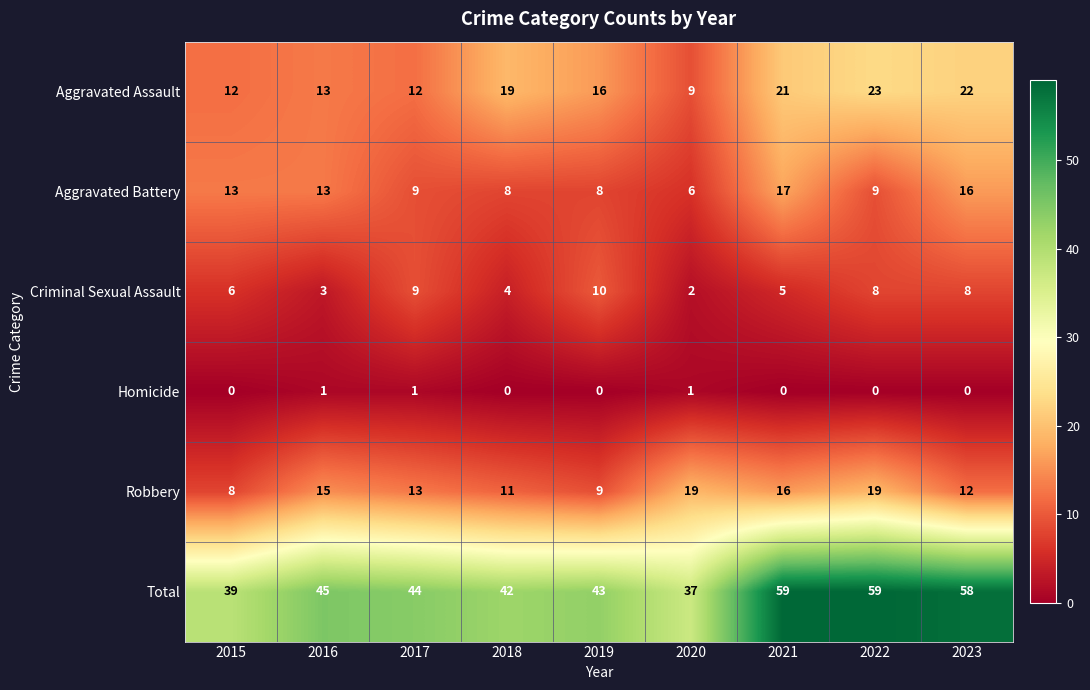

What is the spread (max minus min) of values at 2019?

43